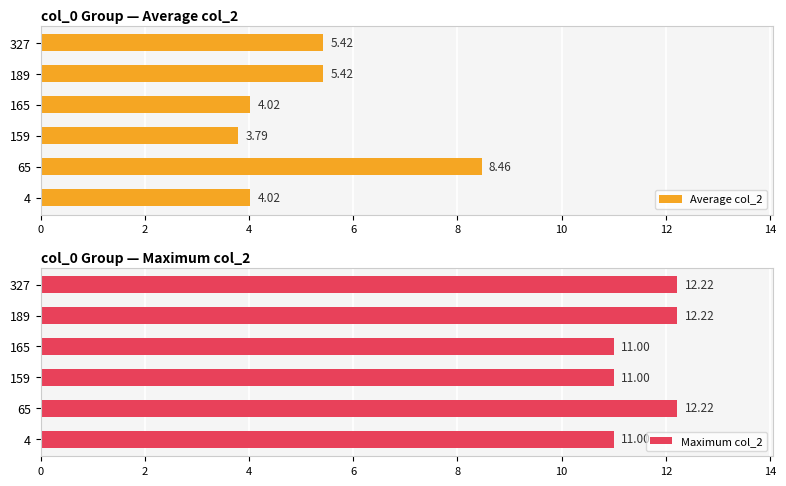

What is the lowest value of the Maximum col_2 series?

11.0